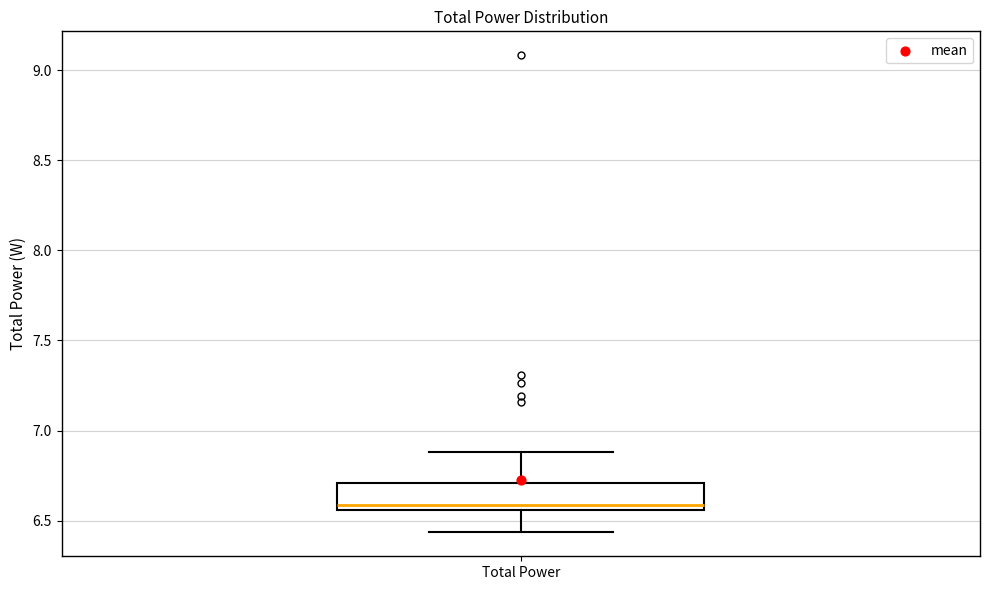

Where does the upper whisker of the box for Total Power end on the y-axis? The values are not printed on the chart, so give them approximately, as read against the axis.

6.90